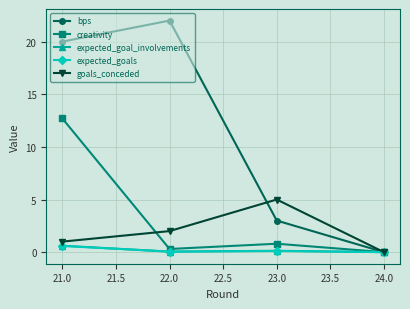

What is the average value of the expected_goal_involvements series?

0.2